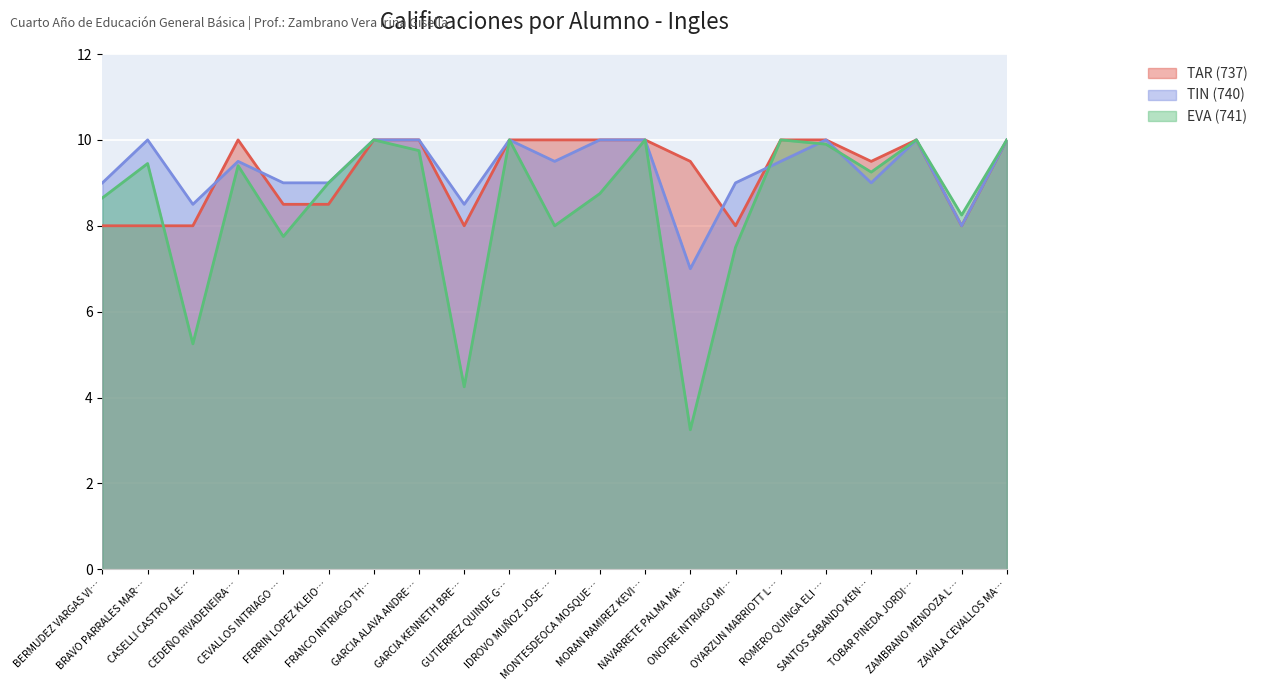

What is the smallest value displayed?

3.2